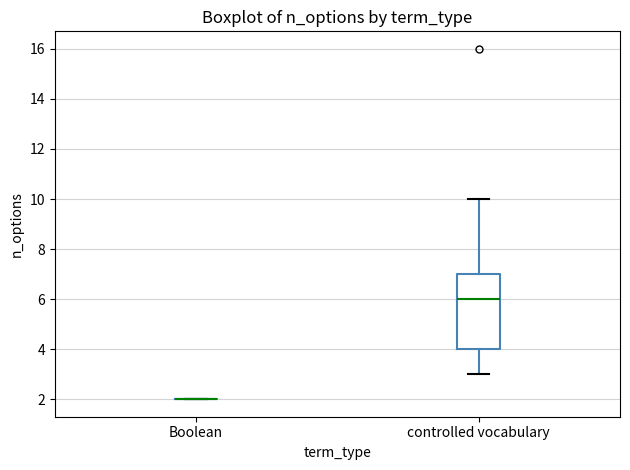

Reading left to right, read every box against the y-axis: the position of its median line, the range the box covers, and the ends of its whiskers. The values are not printed on the chart, so give them approximately, as read against the axis.

Boolean: box collapsed to a line at 2, whiskers 2 to 2
controlled vocabulary: median 6, box 4 to 7, whiskers 3 to 10